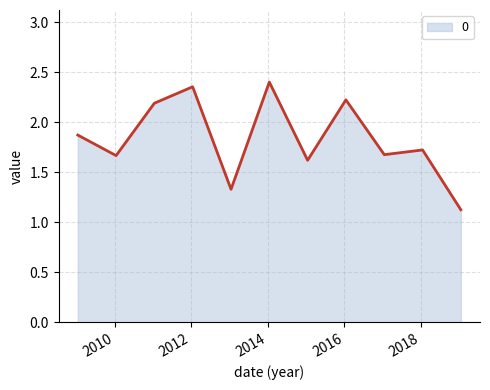

True or false: there are more than 0 points higher than both neighbors.

True